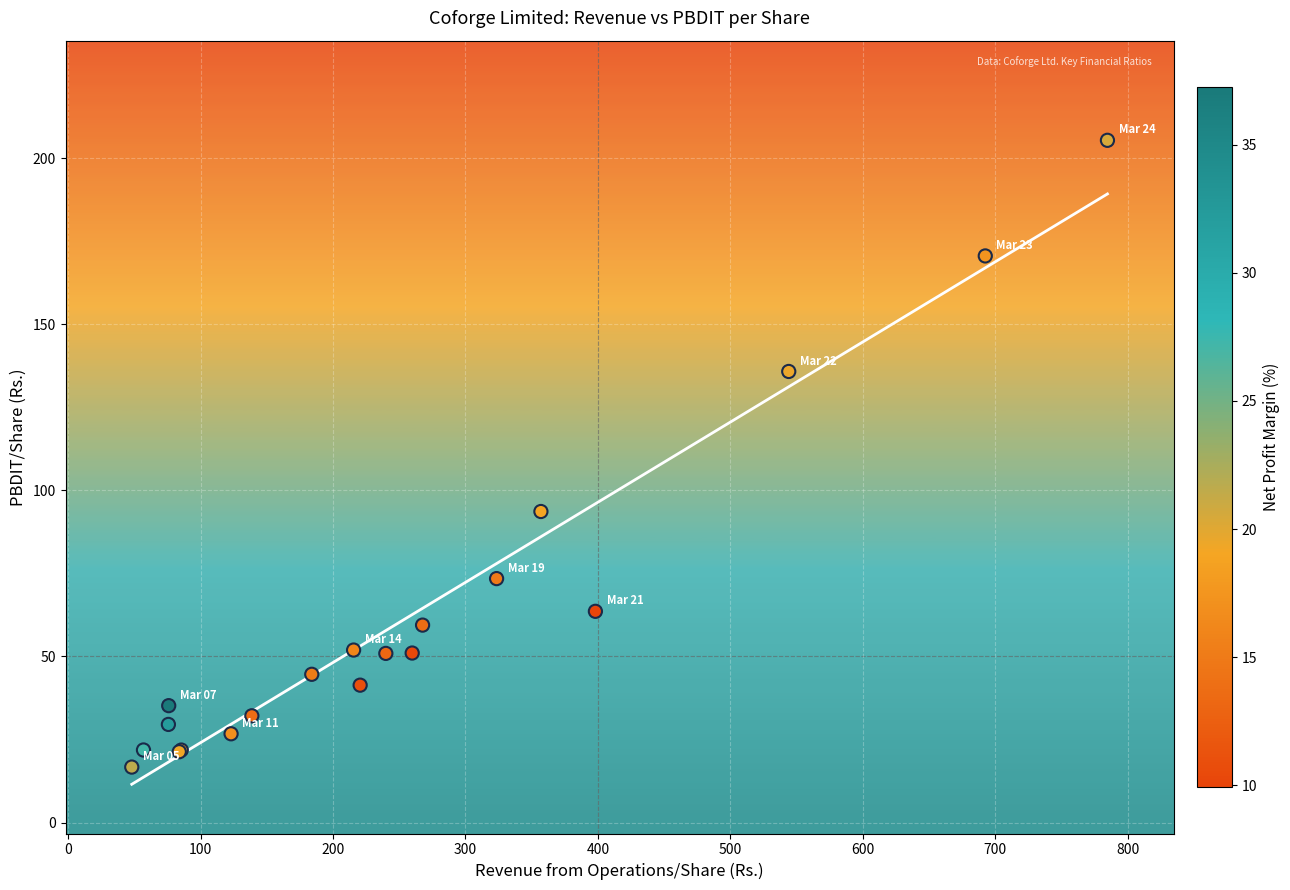

What Y value in the scatter plot is closest to 111?

93.7